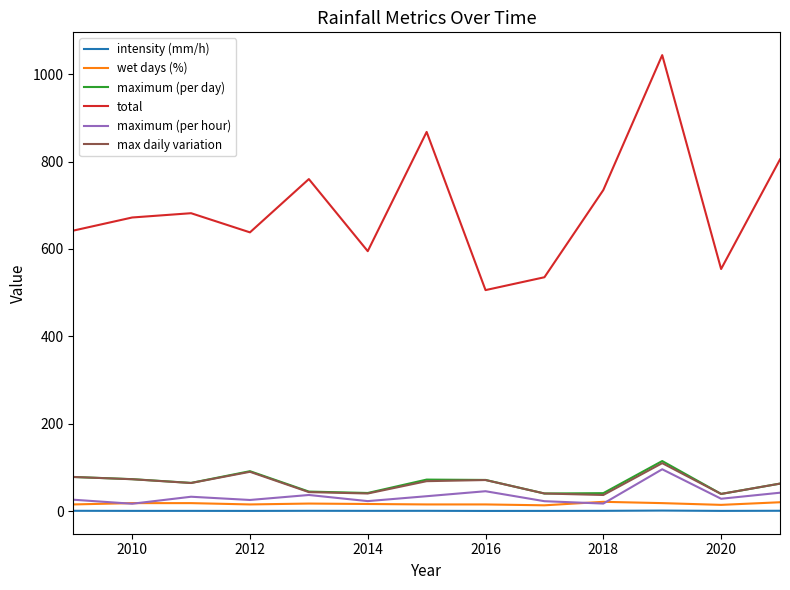

Which series has the largest range (max minus min)?

total